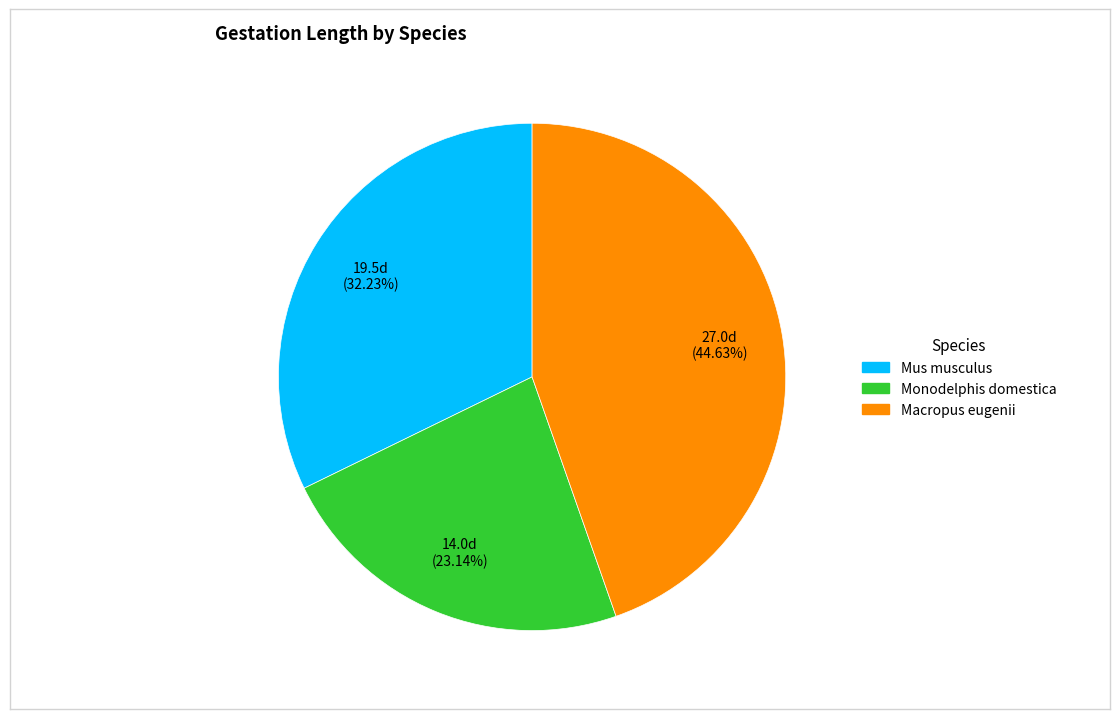

How many segments does this pie chart have?

3